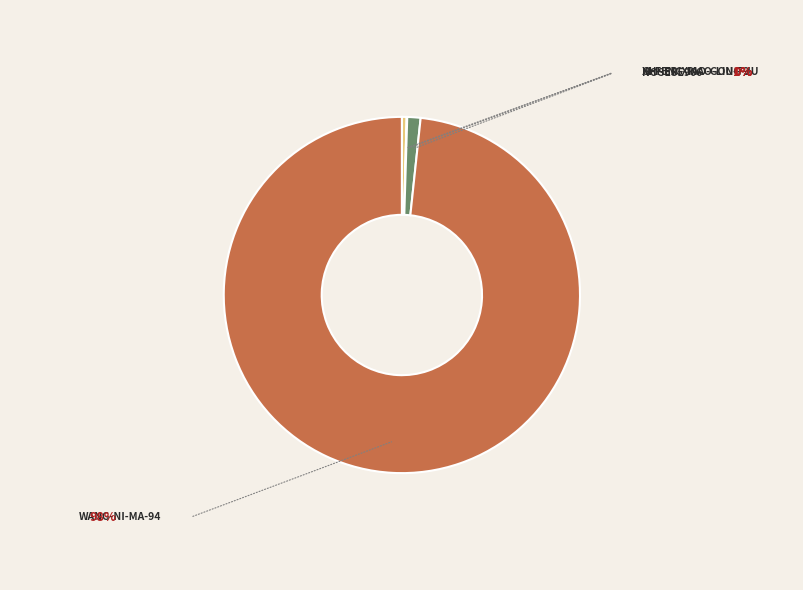

Is there any slice that represents more than half of the pie?

Yes